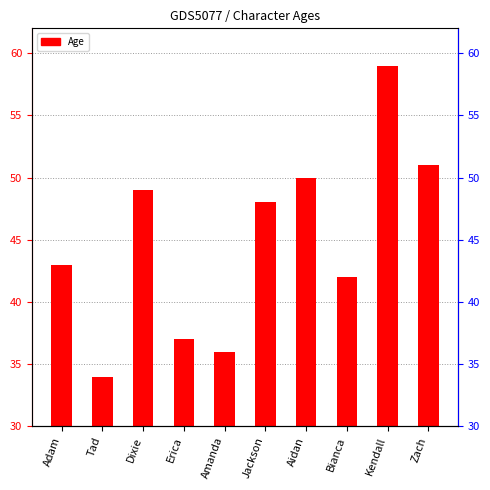

How many data points are less than 48?

5